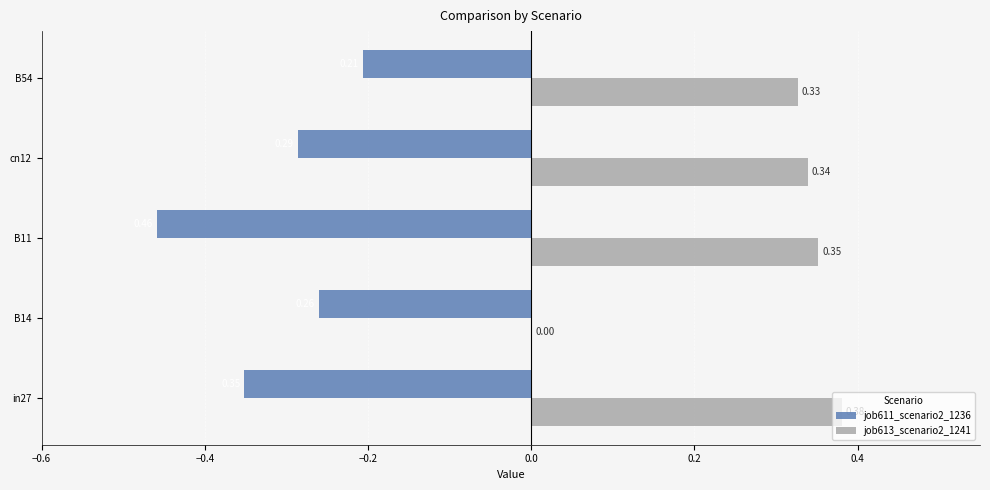

Count the number of data series in this chart.

2